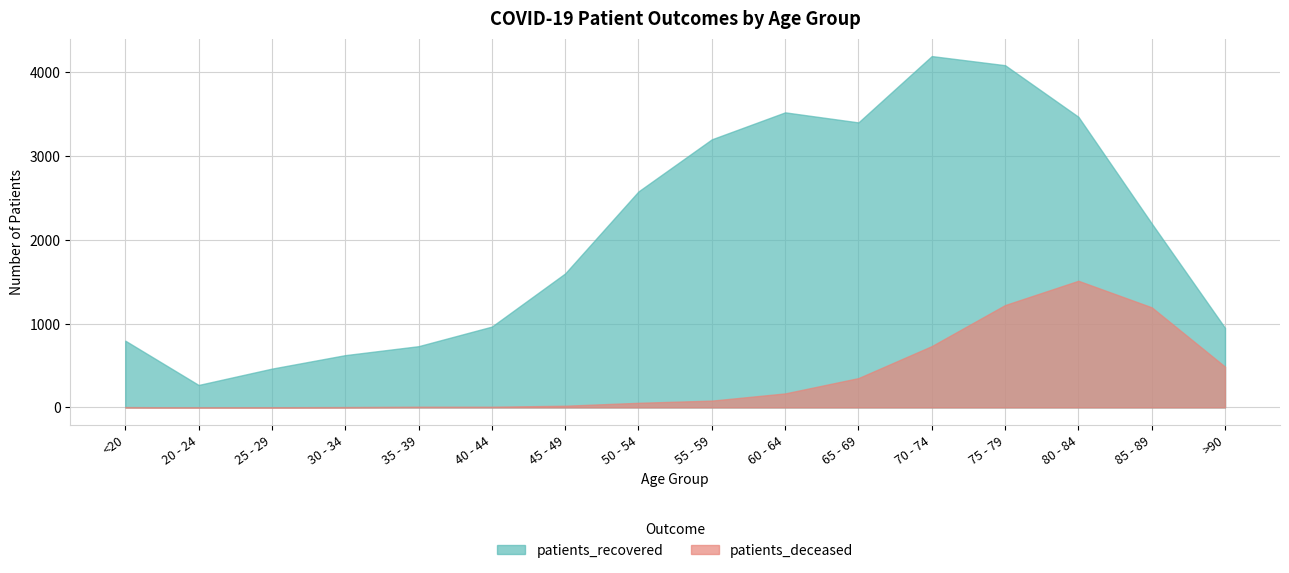

What is the label of the 8th point from the left?

50 - 54